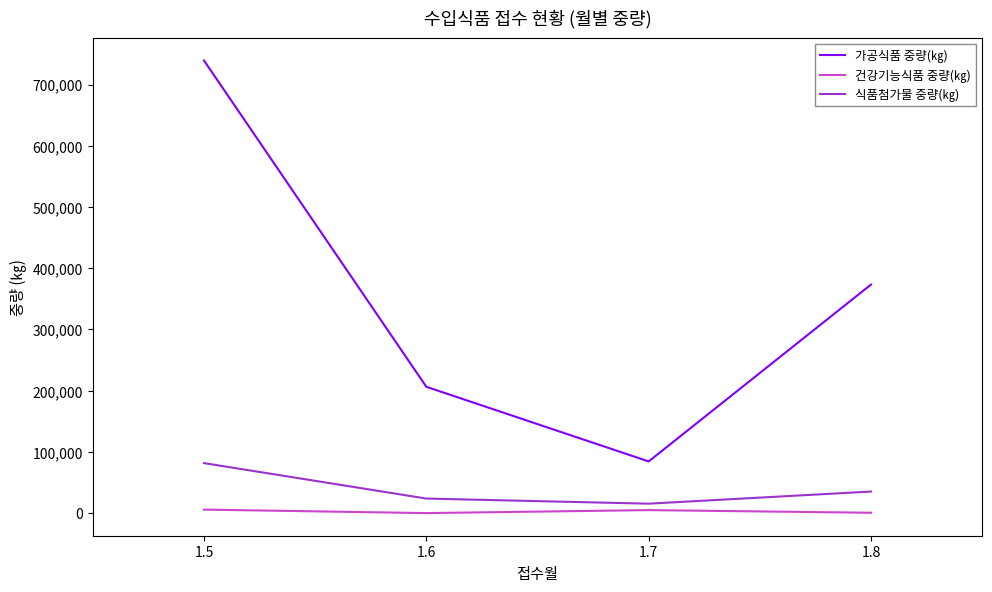

What is the difference between the maximum and minimum values in the 식품첨가물 중량(㎏) series?

66250